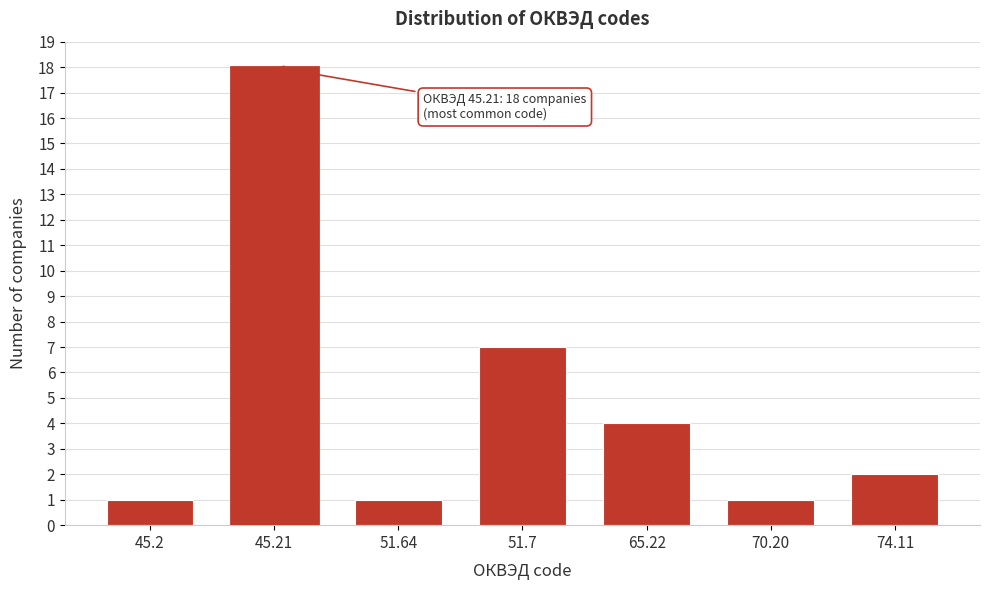

Reading left to right, extract all data points from this chart.

45.2=1	45.21=18	51.64=1	51.7=7	65.22=4	70.20=1	74.11=2